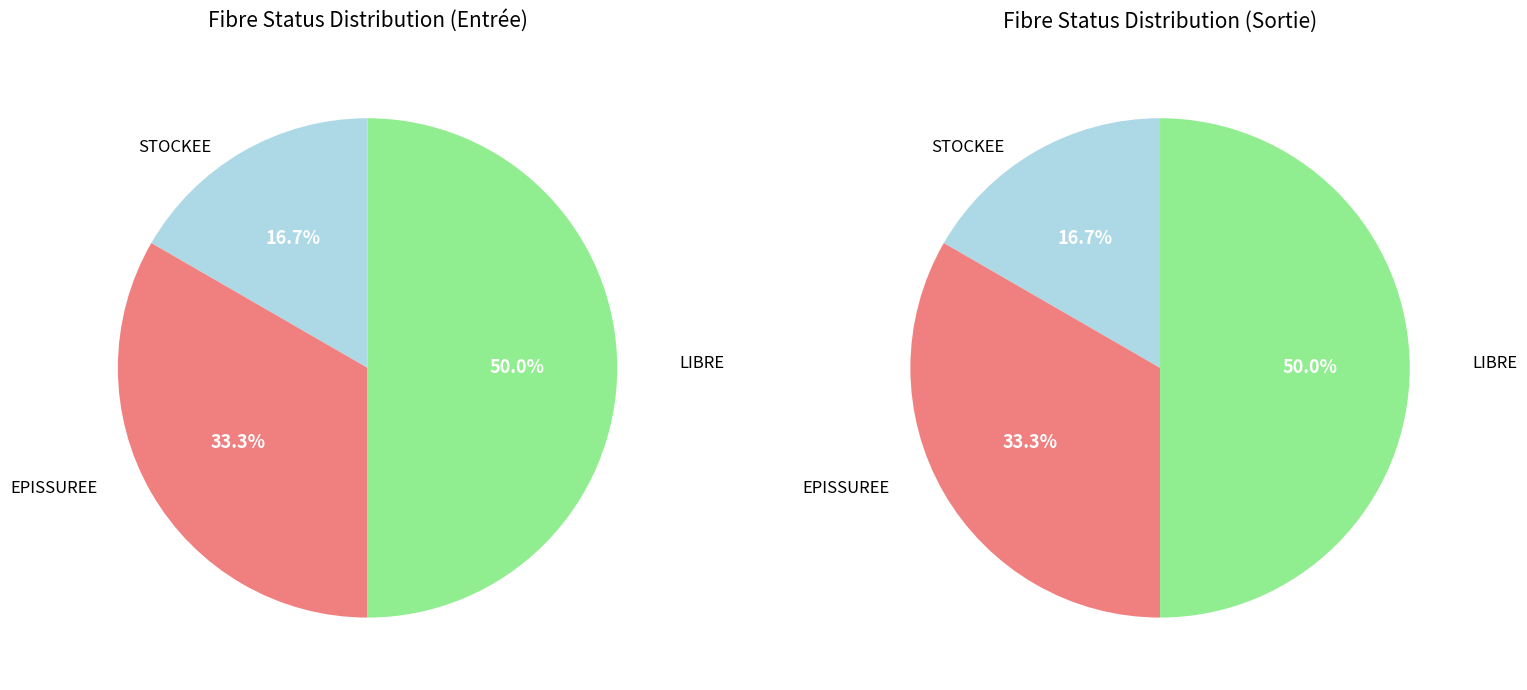

To the nearest percent, what is the difference between the largest and smallest slice percentages?

33%